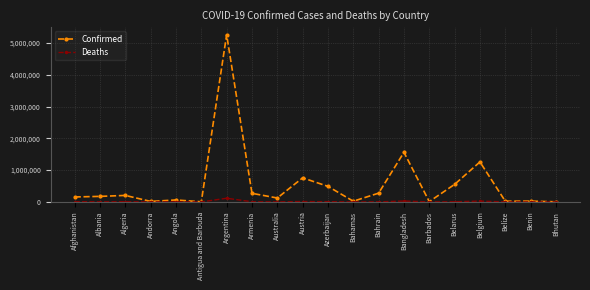

Which series has the largest total across all categories?

Confirmed